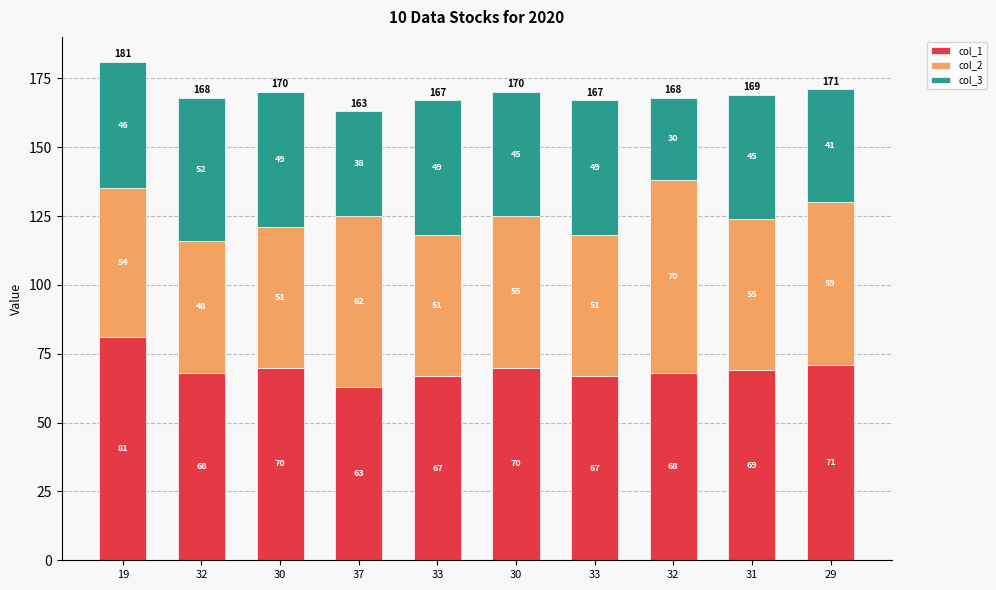

Are the bars grouped side by side (vs. stacked)?

No